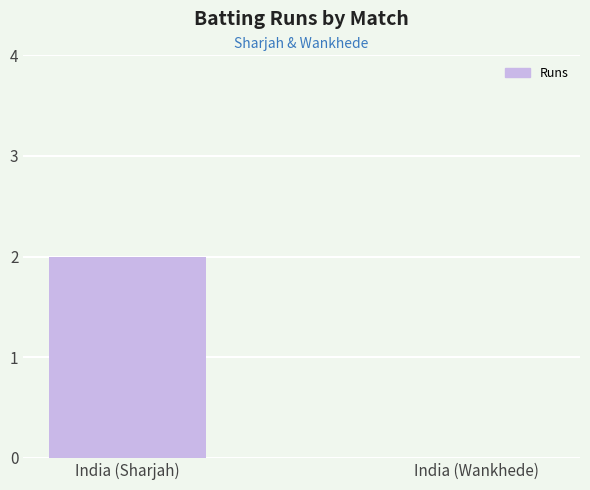

What is the greatest value displayed?

2